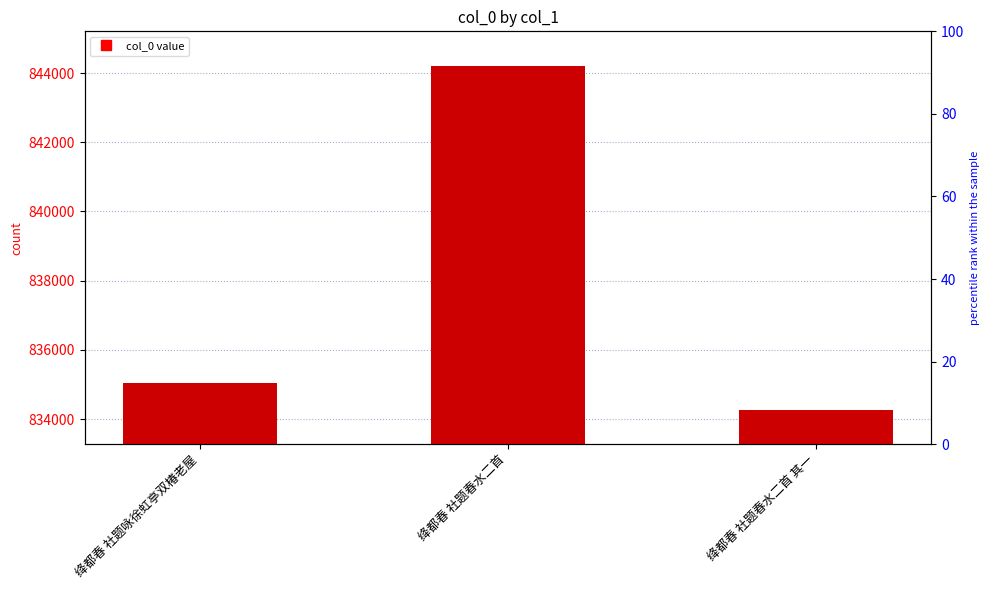

List the labels in order of value, smallest first.

绛都春 社题春水二首 其一, 绛都春 社题咏徐虹亭双椿老屋, 绛都春 社题春水二首